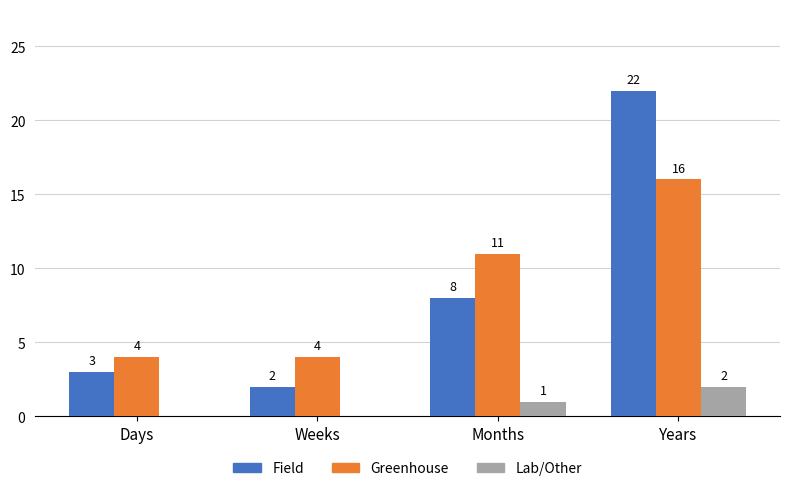

Reading left to right, extract all data points from this chart.

Field: Days=3	Weeks=2	Months=8	Years=22
Greenhouse: Days=4	Weeks=4	Months=11	Years=16
Lab/Other: Days=0	Weeks=0	Months=1	Years=2